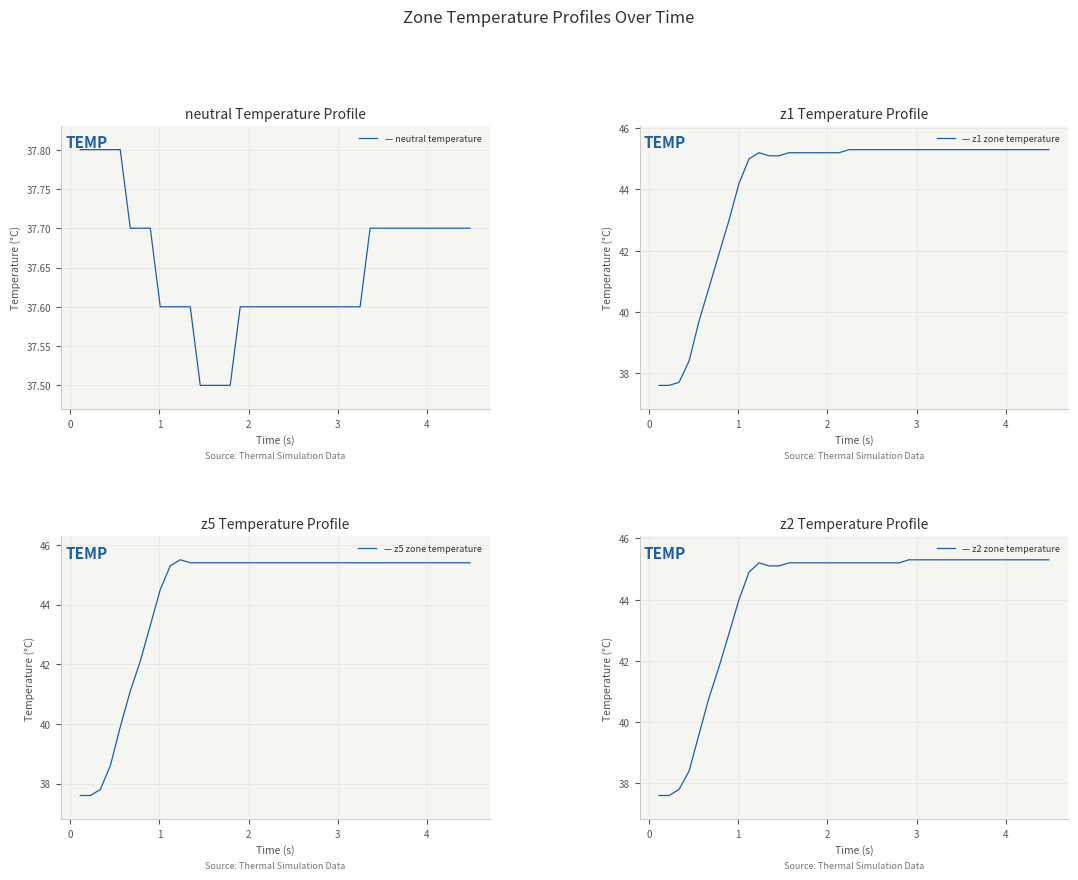

How many values in the z5 series are below 45?

9